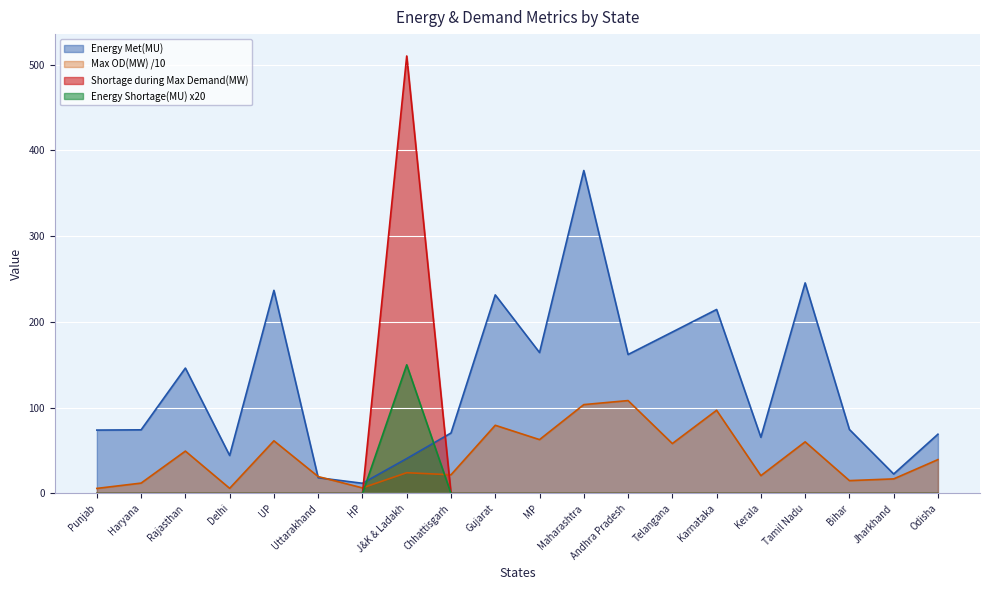

How many times do Energy Met(MU) and Energy Shortage(MU) cross each other?

2